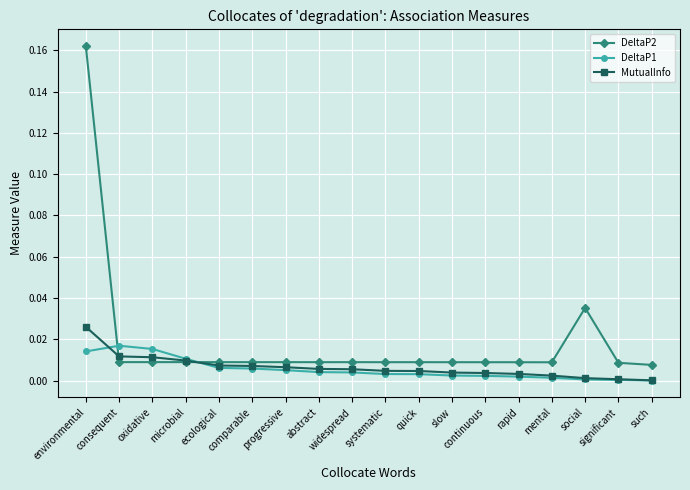

What is the label of the 16th point from the left?

social